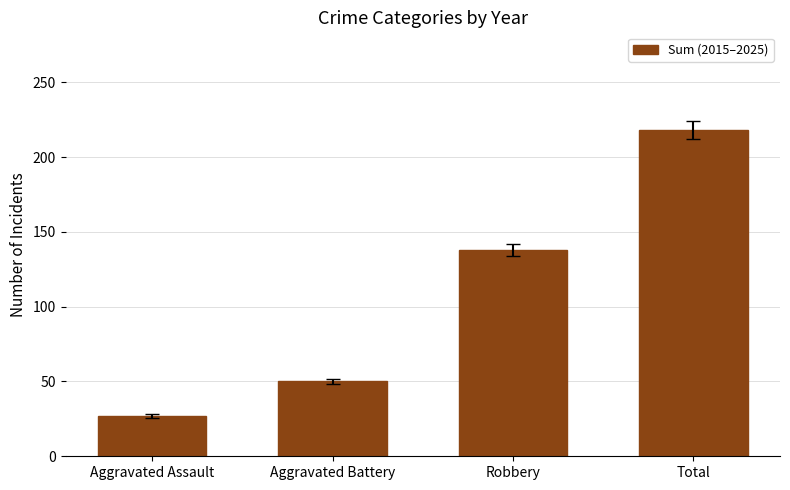

Is it true that the value at Robbery is 184?

False